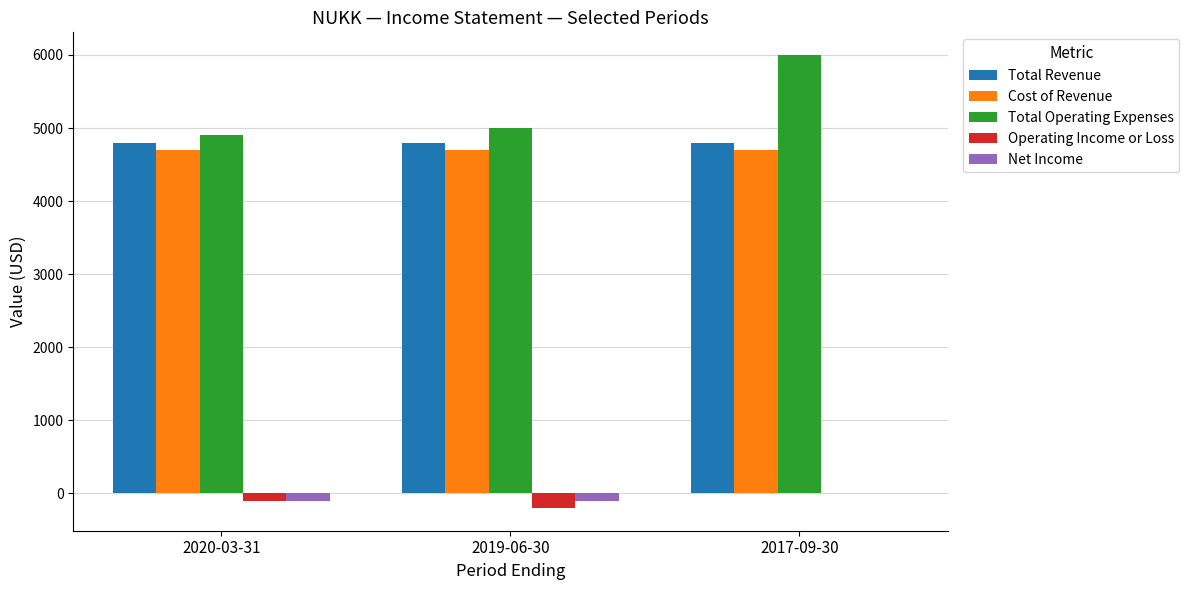

How many groups of bars are there?

3